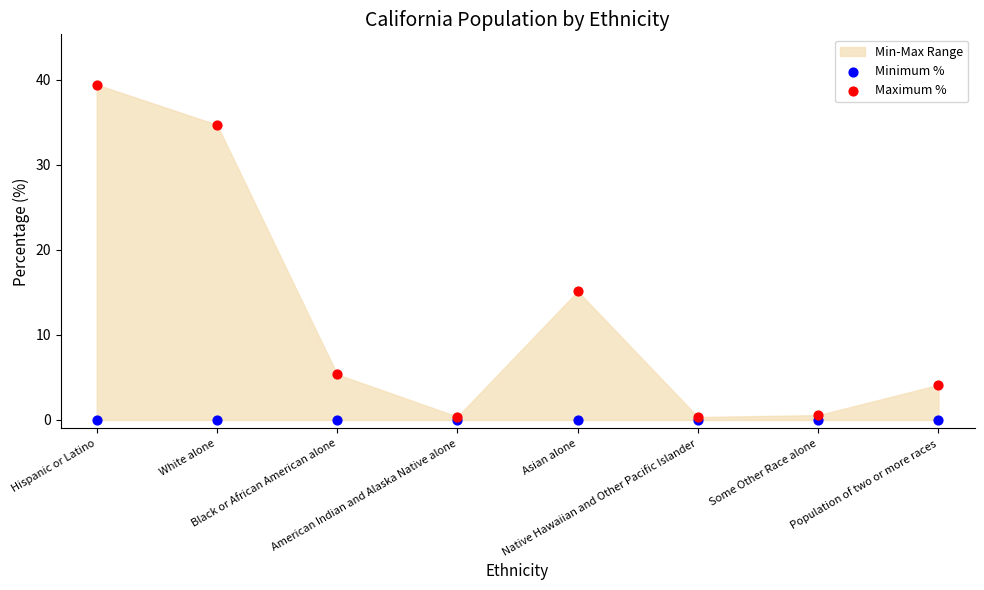

In the Maximum % series, what Y value is closest to 19?

15.1